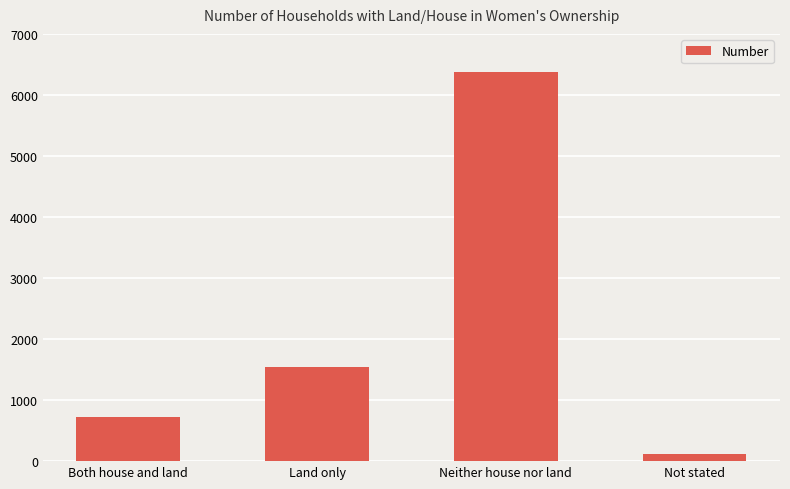

Reading left to right, list all the values displayed in this chart.

725	1547	6369	116